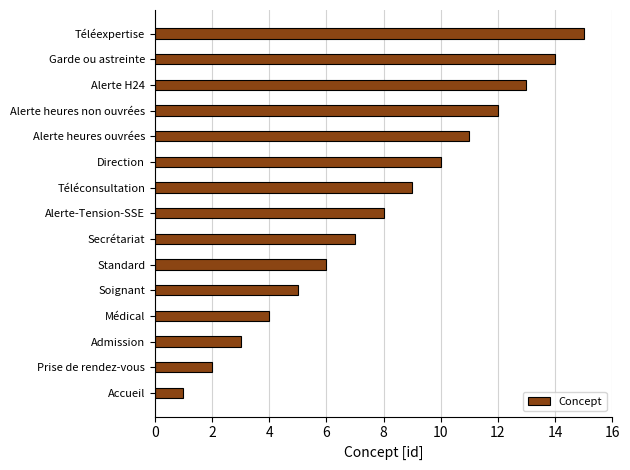

The value at Soignant is 5. True or false?

True